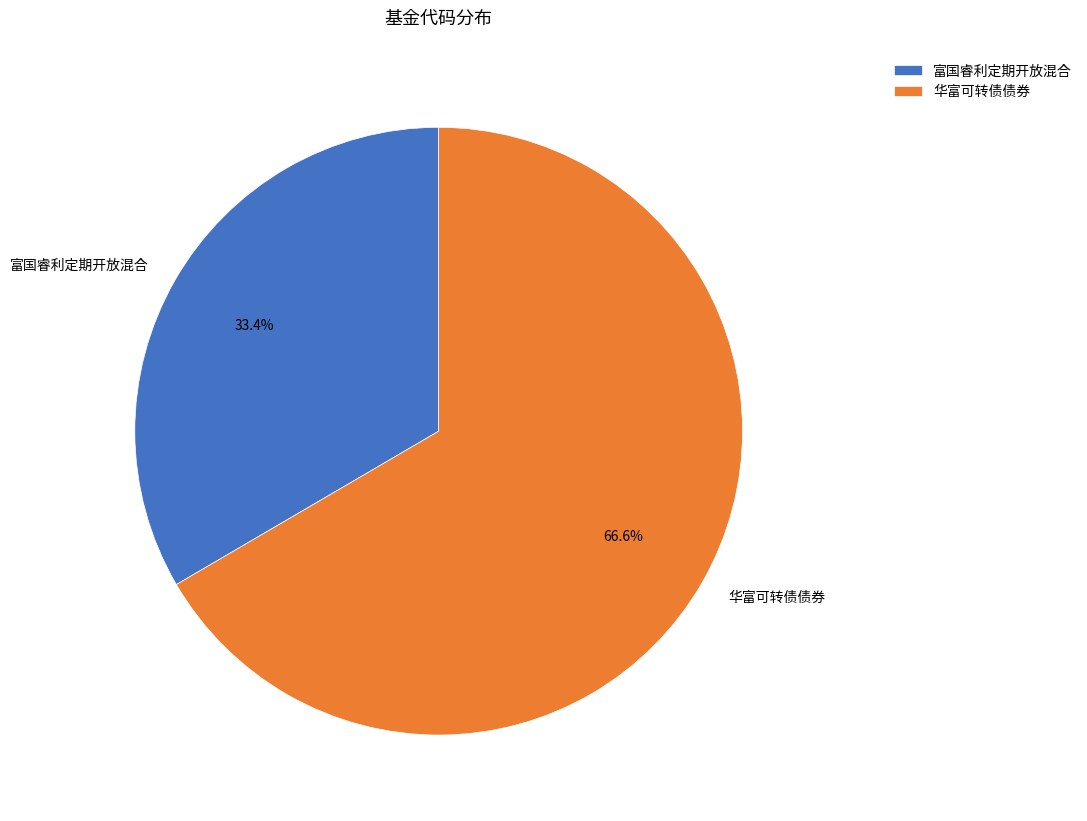

Between 华富可转债债券 and 富国睿利定期开放混合, which is larger?

华富可转债债券